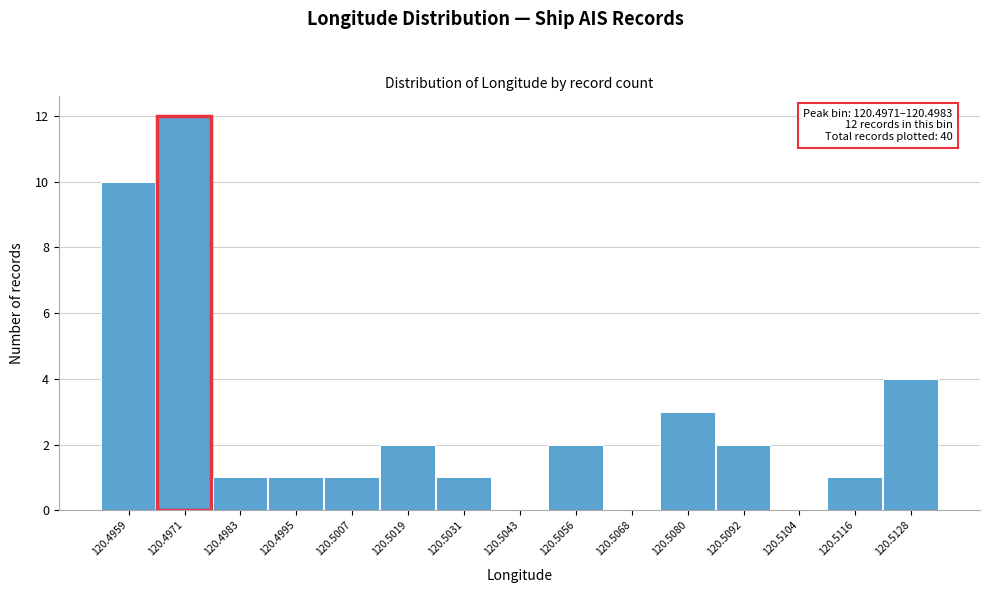

Reading left to right, transcribe all the data shown in this chart.

120.4959=10	120.4971=12	120.4983=1	120.4995=1	120.5007=1	120.5019=2	120.5031=1	120.5043=0	120.5056=2	120.5068=0	120.5080=3	120.5092=2	120.5104=0	120.5116=1	120.5128=4